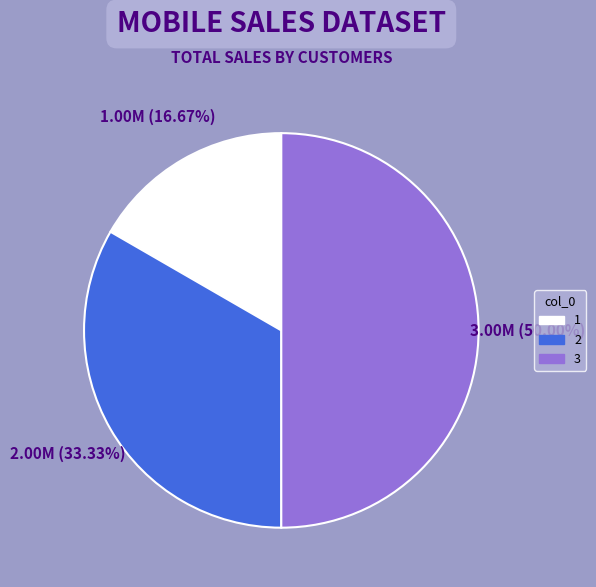

How many slices are in this pie chart?

3